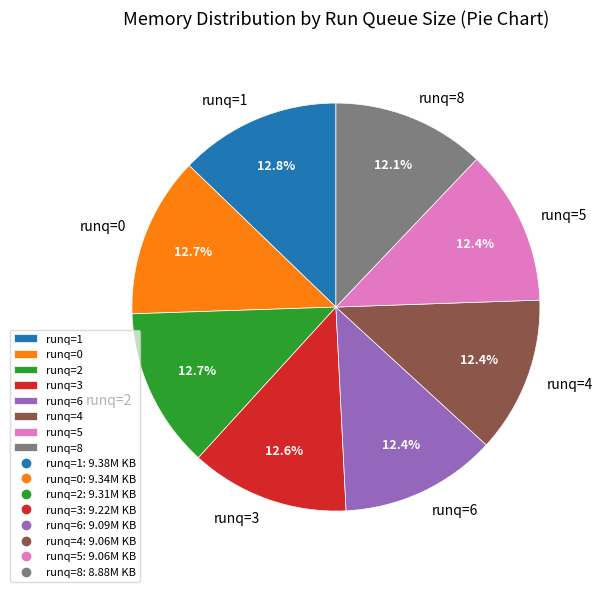

Does any single category account for the majority?

No